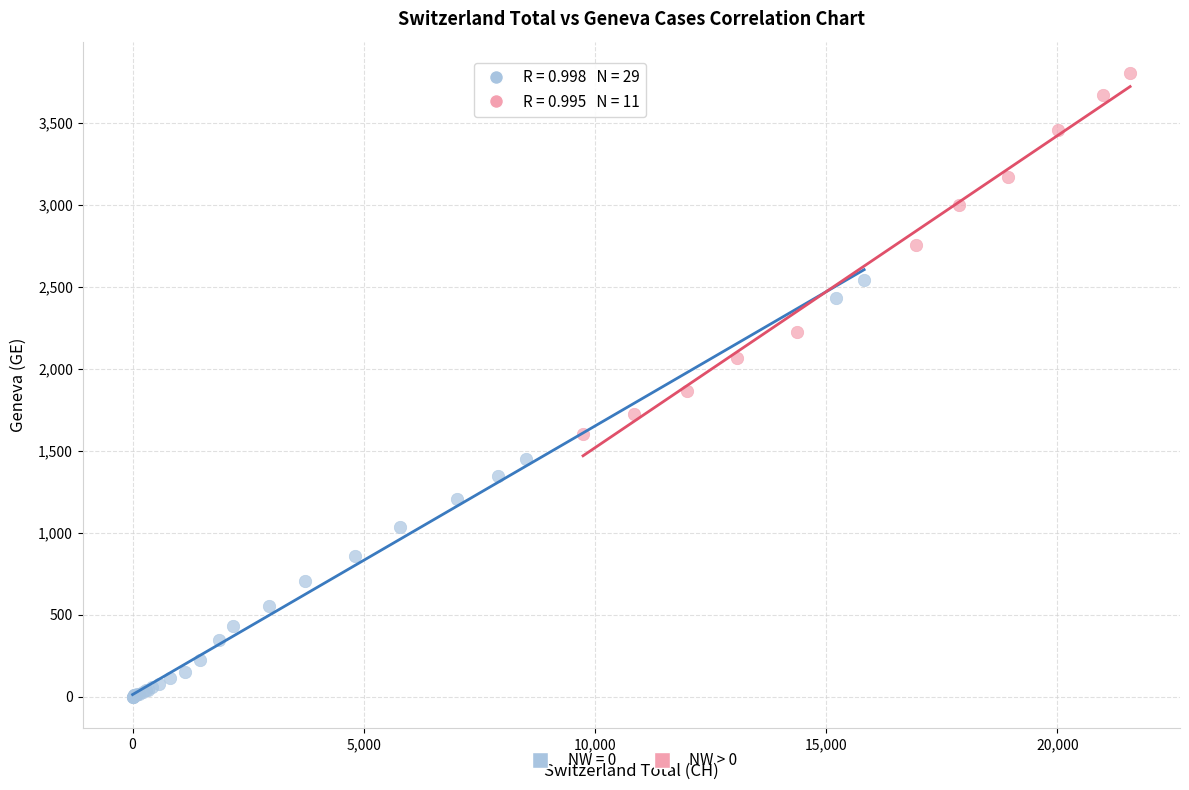

Which series reaches the minimum Y coordinate?

NW = 0